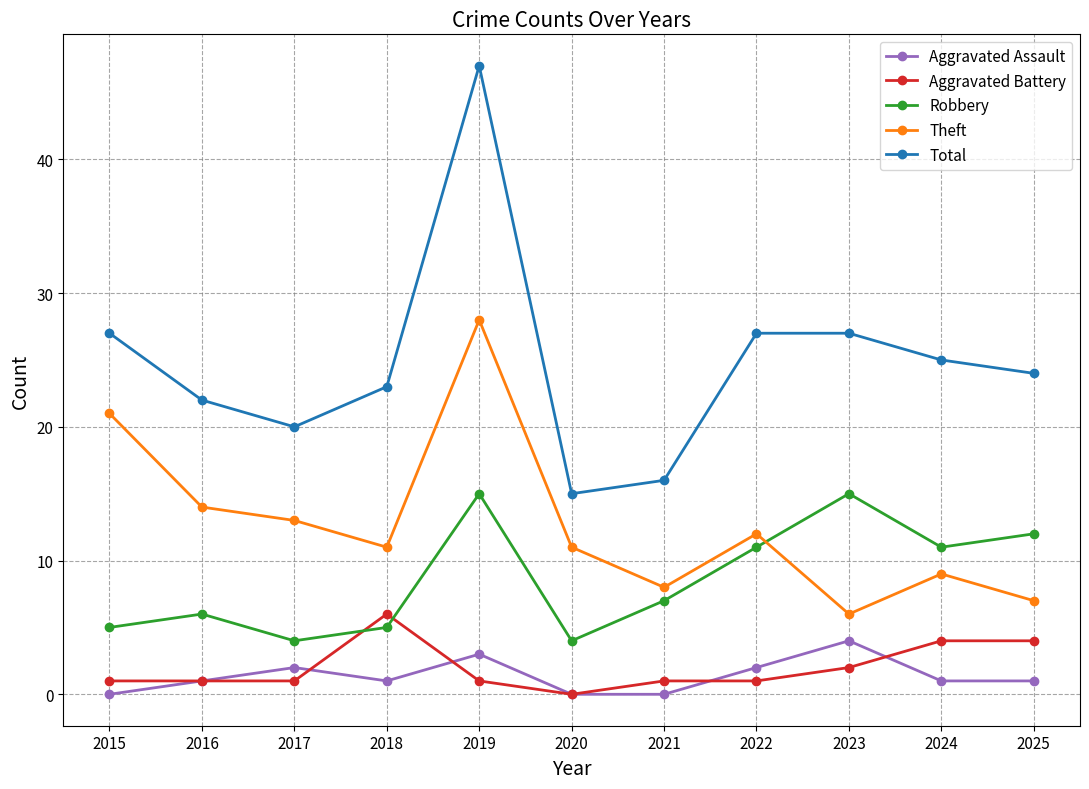

The value of Total at 2024 is 38. True or false?

False